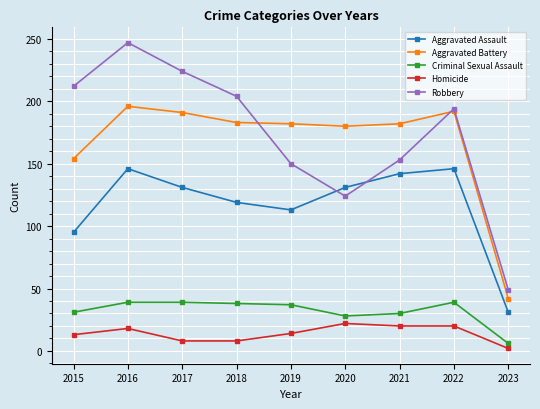

Between 2020 and 2022, which series saw the biggest shift?

Robbery